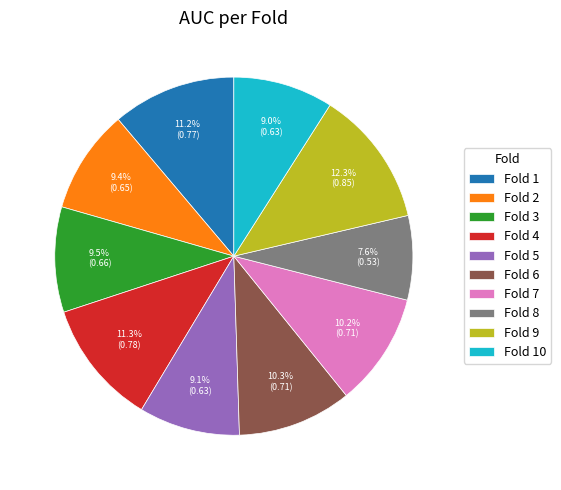

True or false: Fold 7 accounts for 10% of the total.

True